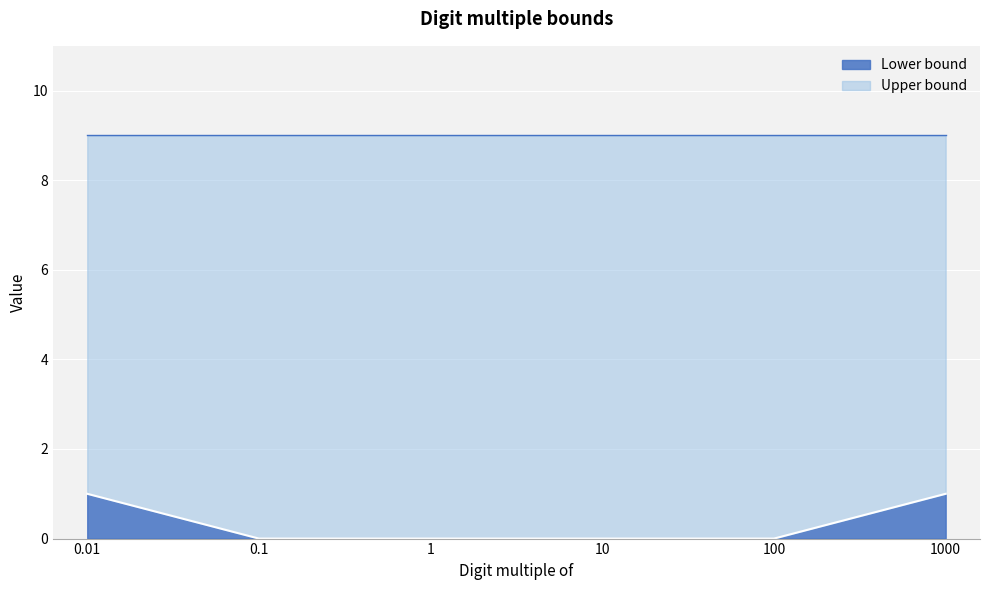

Approximately how many times larger is the value at 0.01 compared to 1000?

1.0